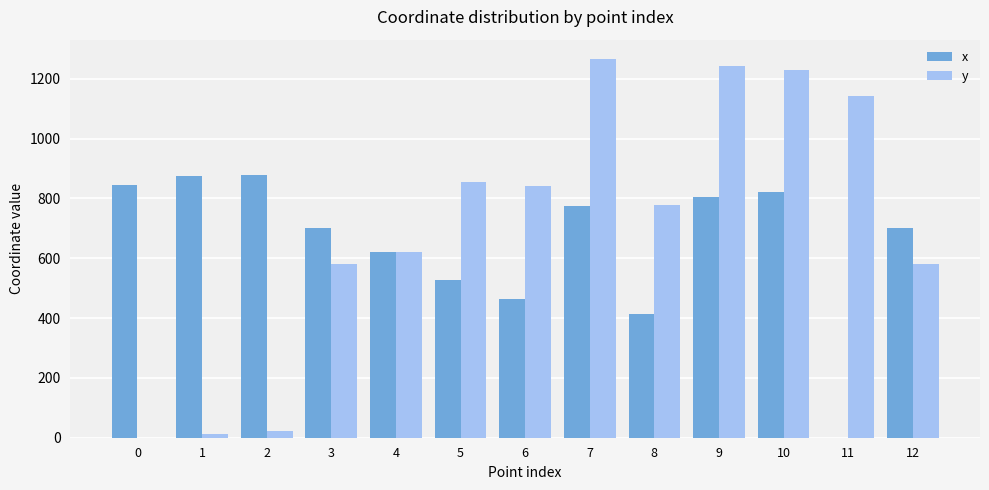

Is the value of y at 6 greater than the value of x at 8?

Yes